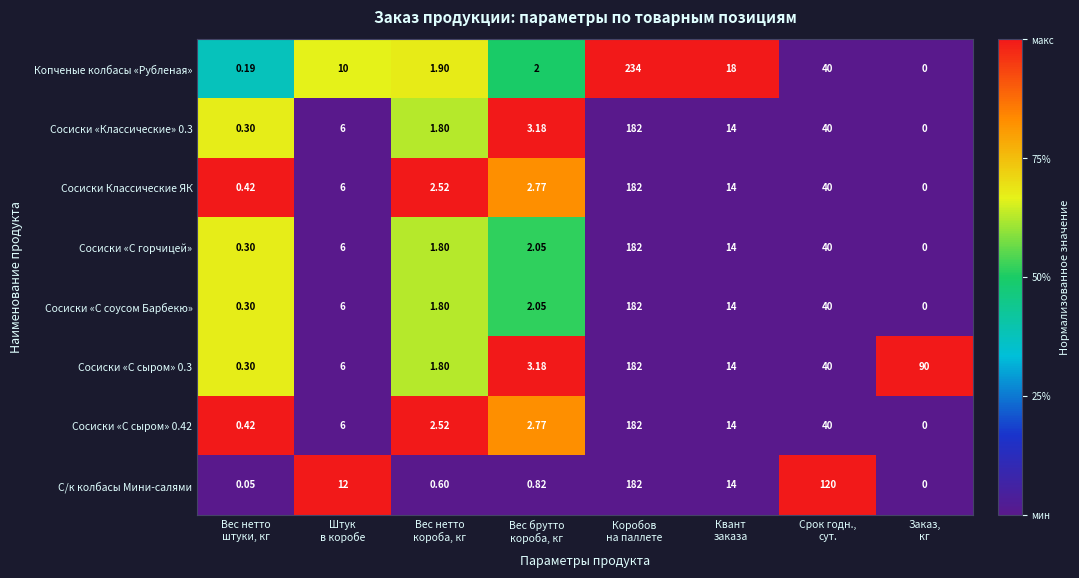

Which series has the largest total across all categories?

Сосиски «С сыром» 0.3